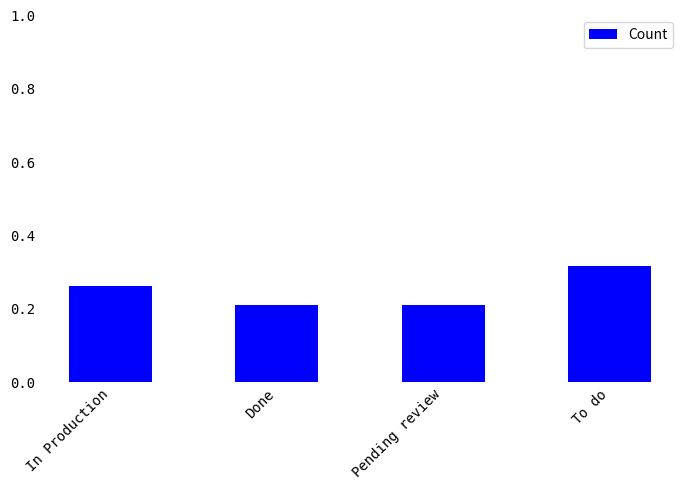

What is the label of the 1st bar from the left?

In Production